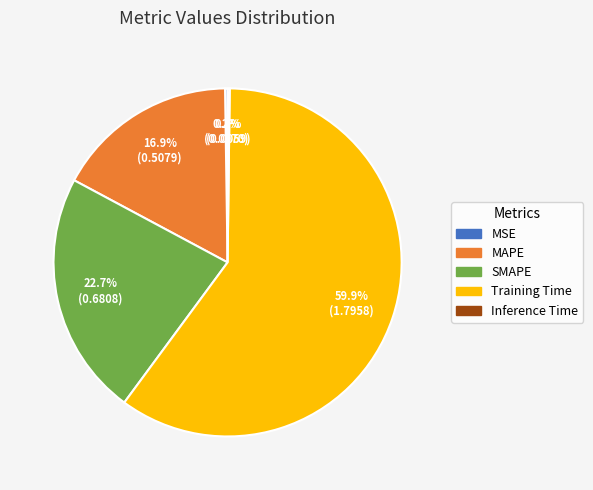

What percentage is NOT represented by SMAPE?

77.3%